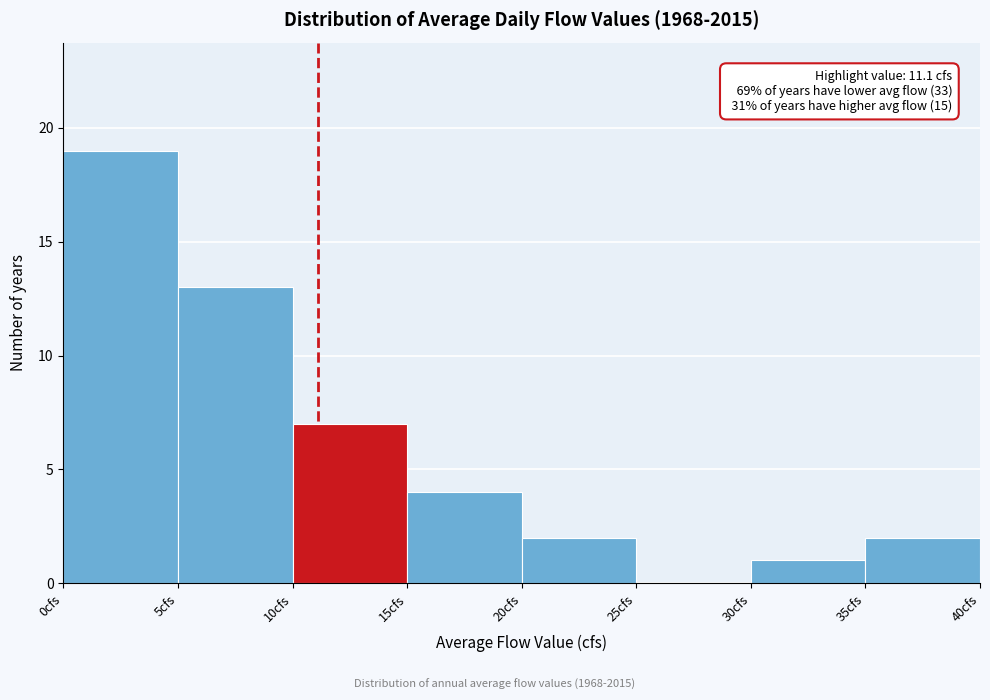

Which range on the x-axis has the tallest bar?

0 to 5